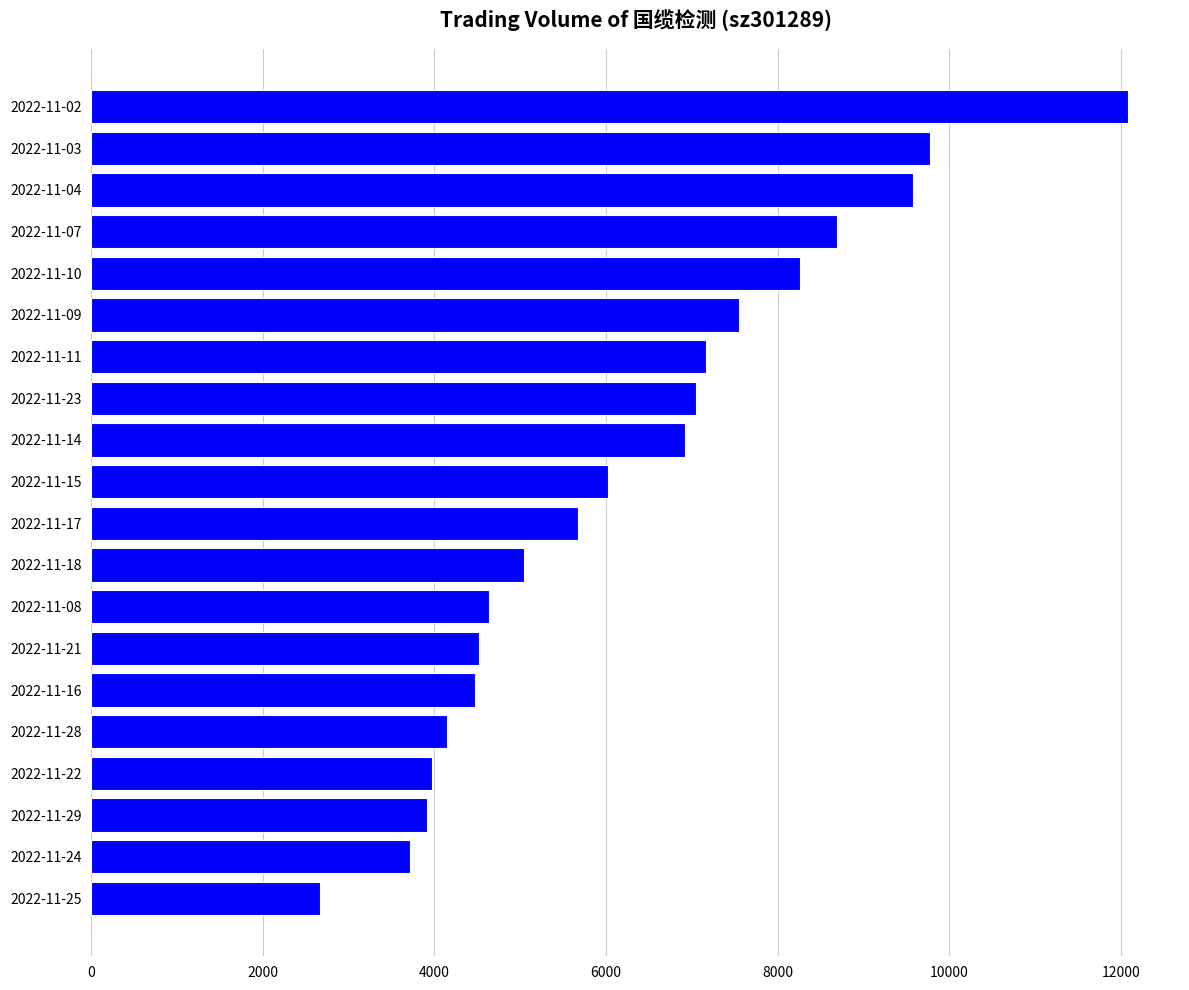

The value at 2022-11-03 is 4488. True or false?

False